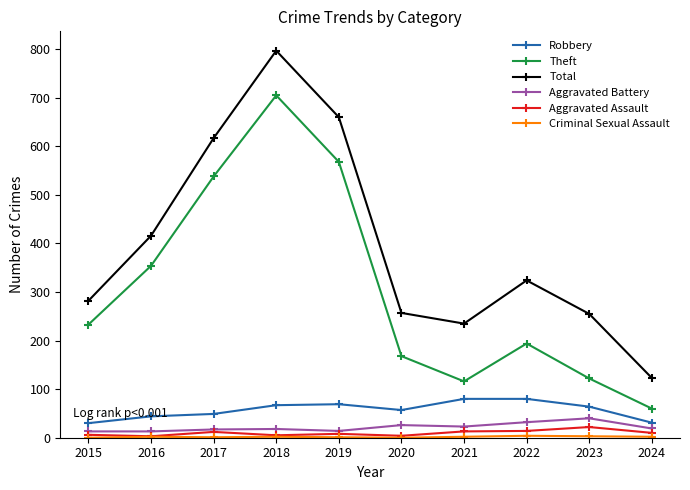

Does the chart display data point markers on the line(s)?

Yes